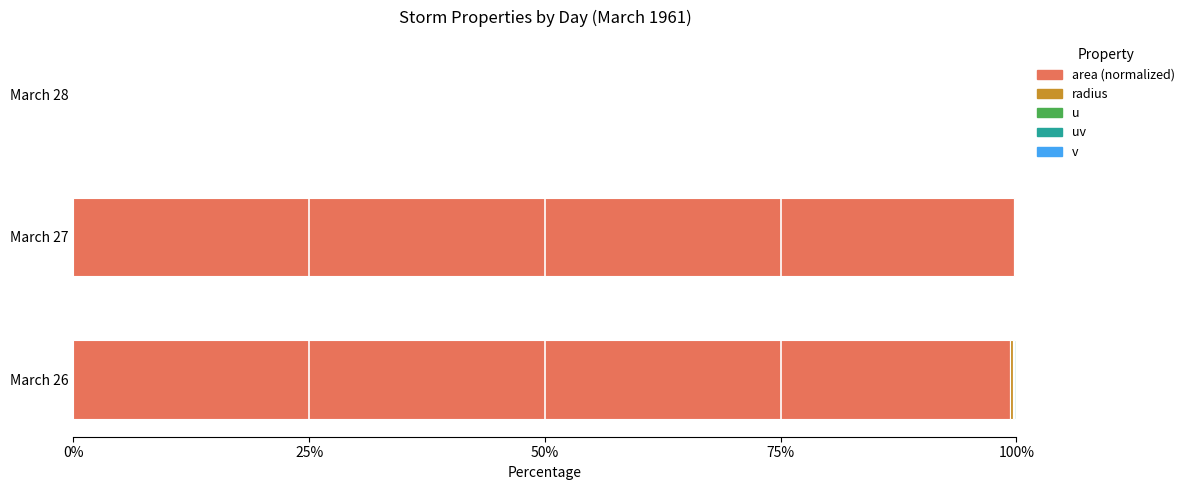

How many categories are shown in the chart?

3